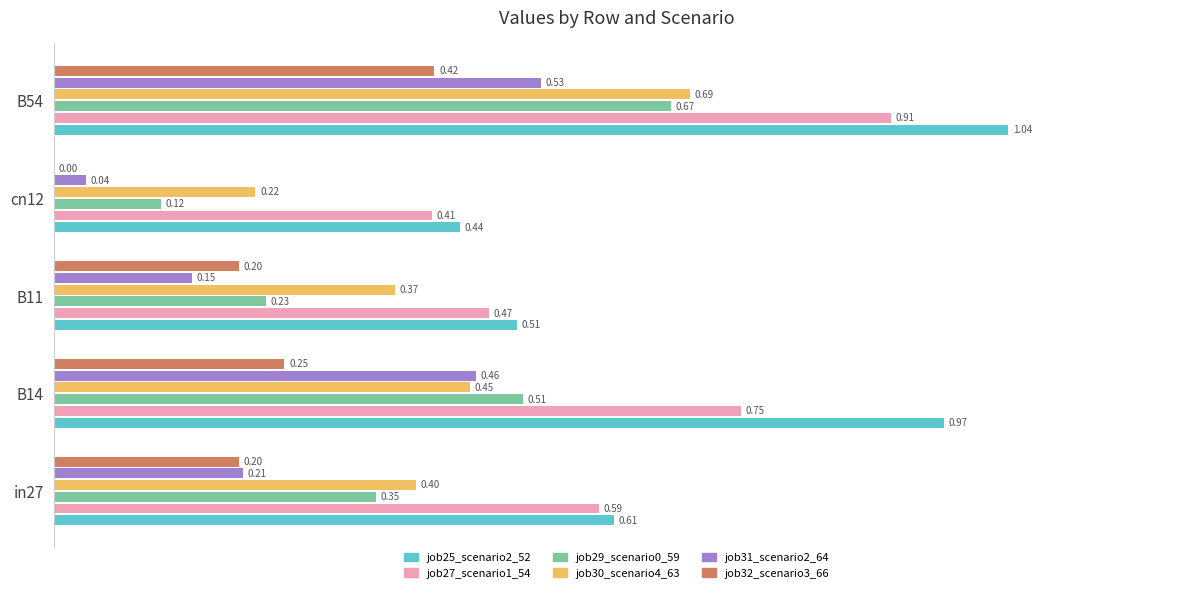

At which category is the sum across all series the highest?

B54